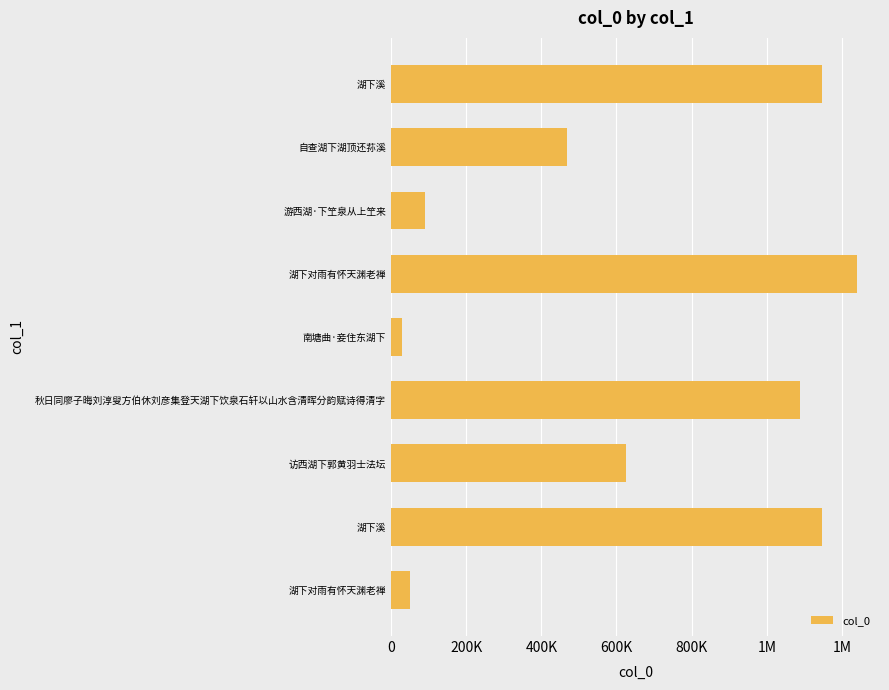

Are the bars horizontal?

Yes